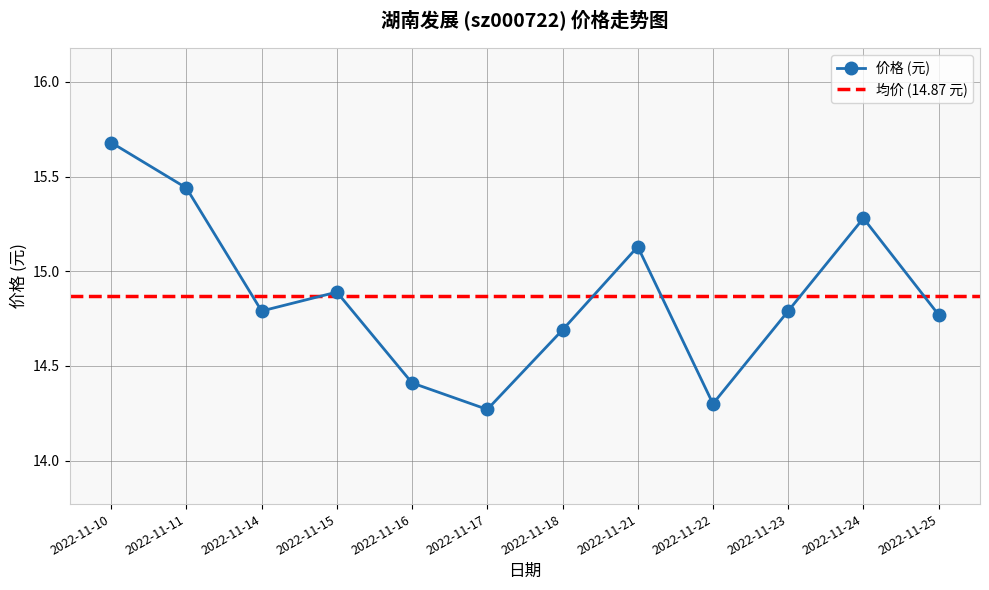

What is the difference between the values at 2022-11-16 and 2022-11-22?

0.1